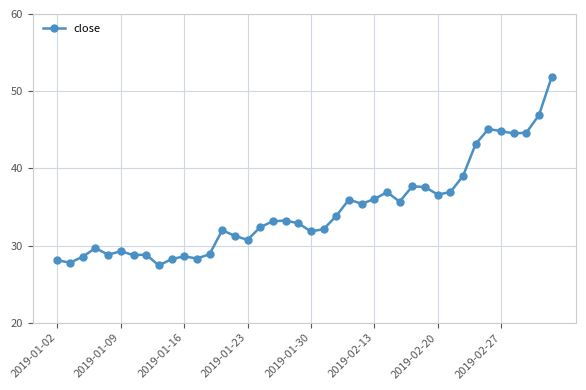

True or false: there are more than 2 points higher than both neighbors.

True